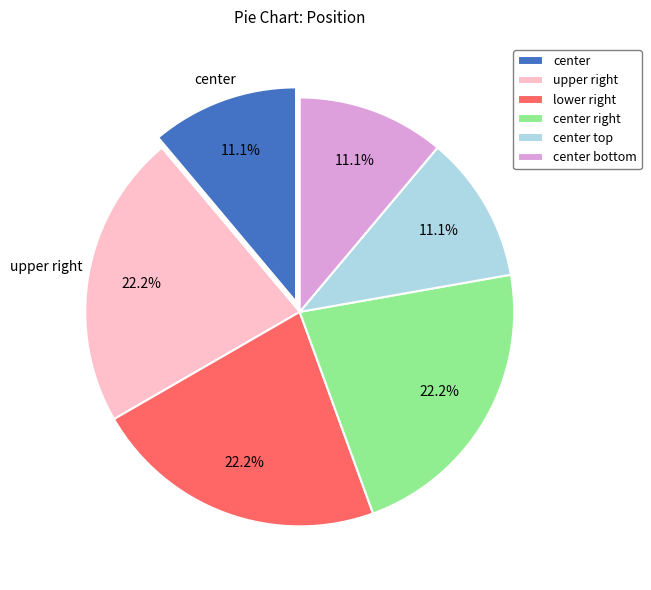

To the nearest percent, what percentage of the pie is center?

11%